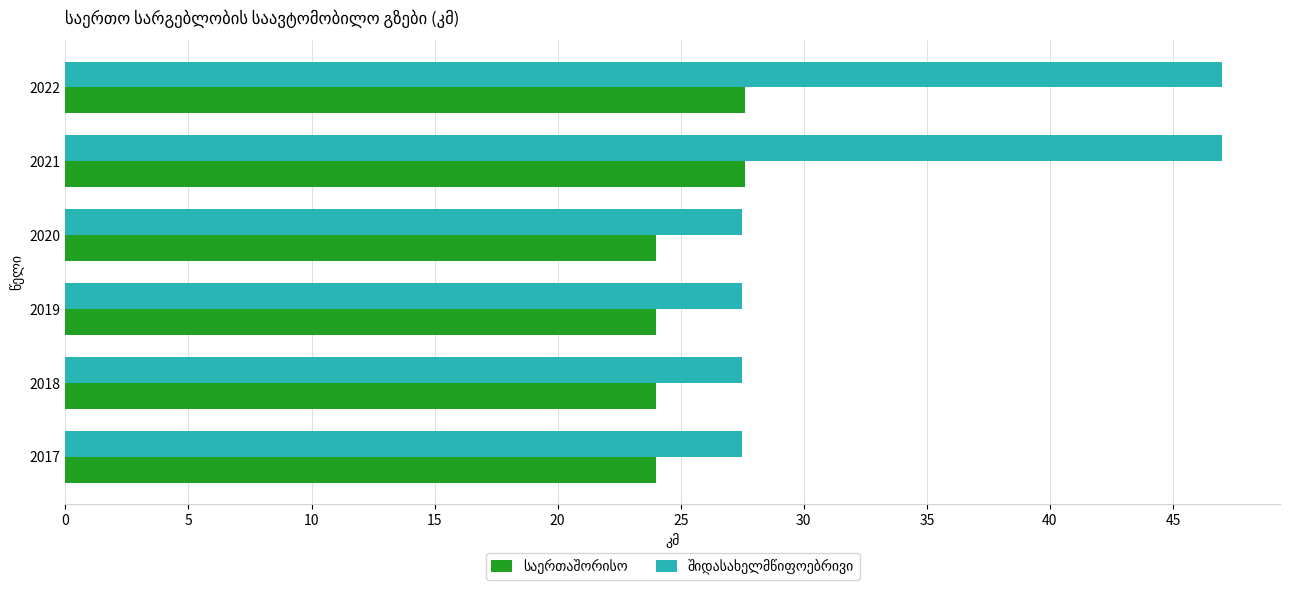

What is the greatest value displayed?

47.0